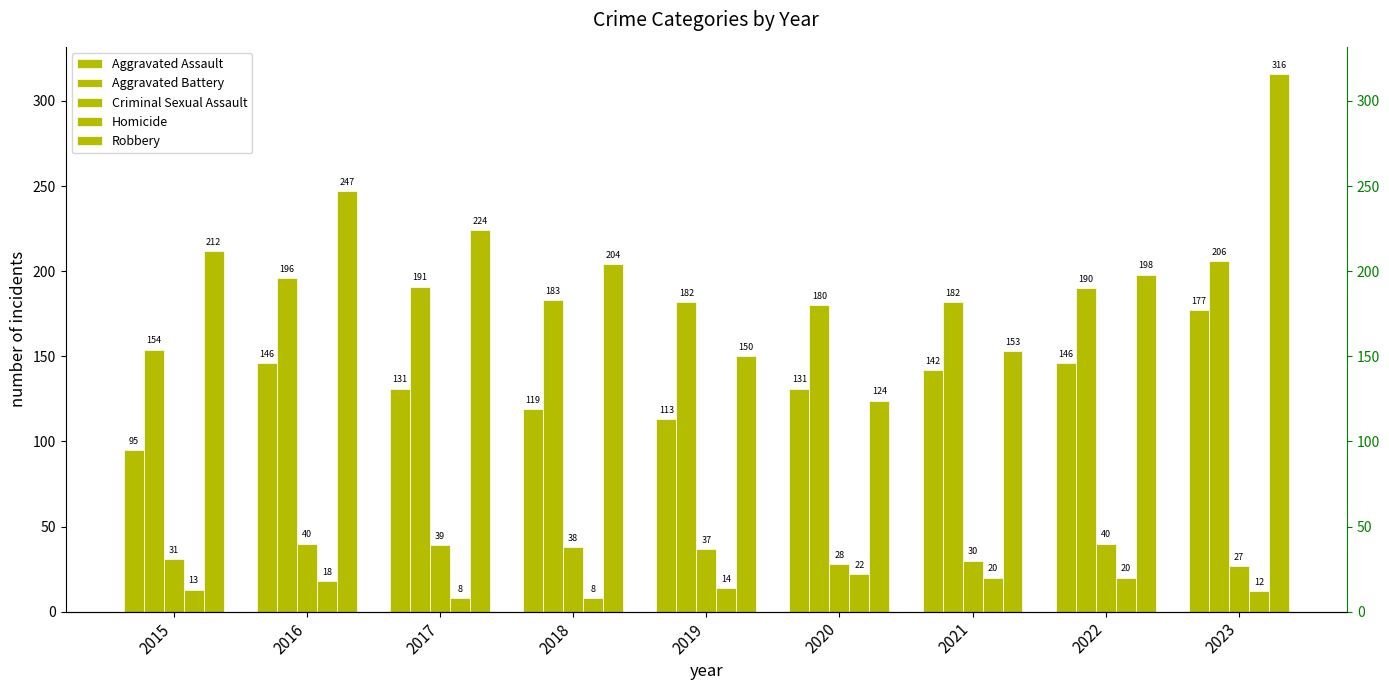

How many values in the Aggravated Assault series are below 131?

3